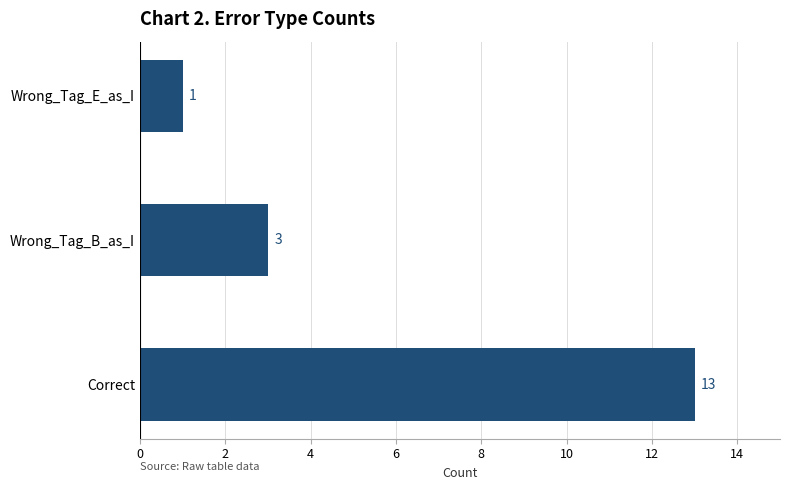

Where is the data nearest to the value 7?

Wrong_Tag_B_as_I